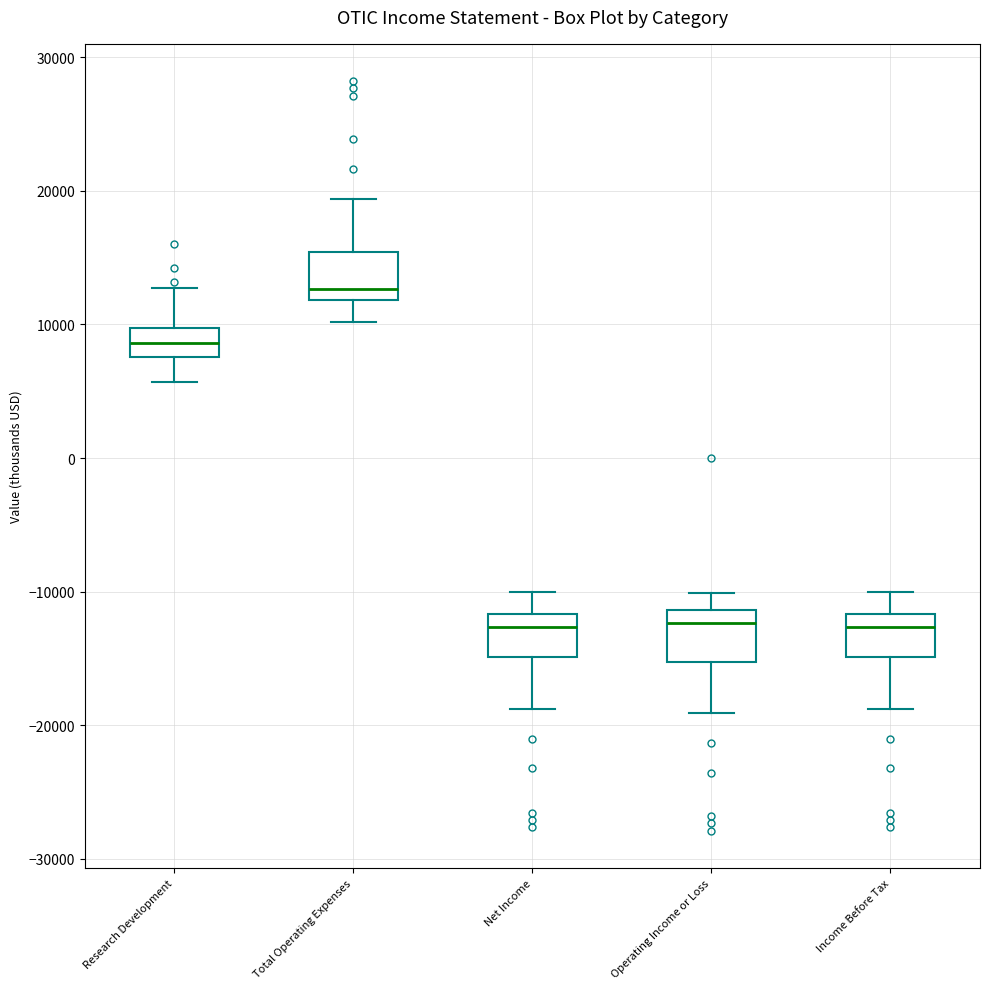

Which box has the highest median line?

Total Operating Expenses